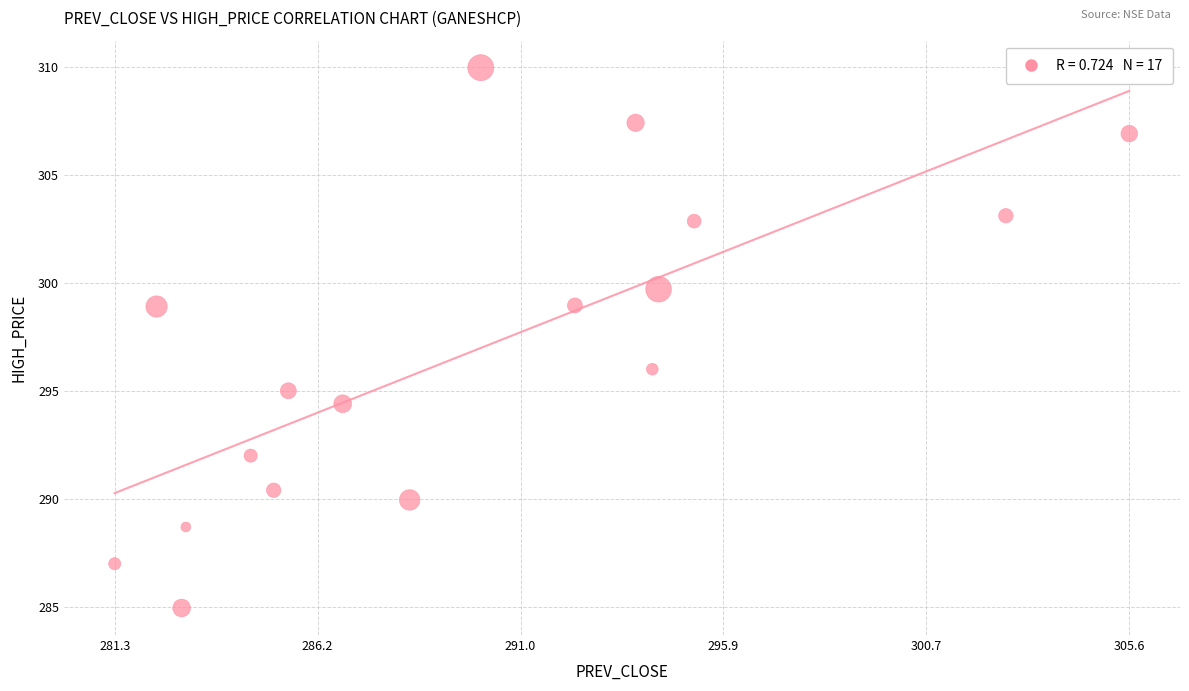

What is the range of X values (max minus min)?

24.2